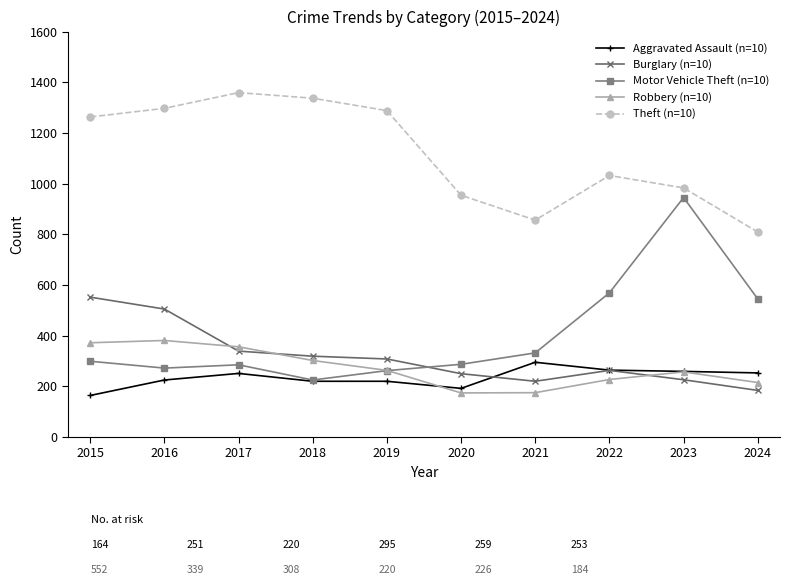

List the series in order of their peak value, highest first.

Theft (n=10), Motor Vehicle Theft (n=10), Burglary (n=10), Robbery (n=10), Aggravated Assault (n=10)